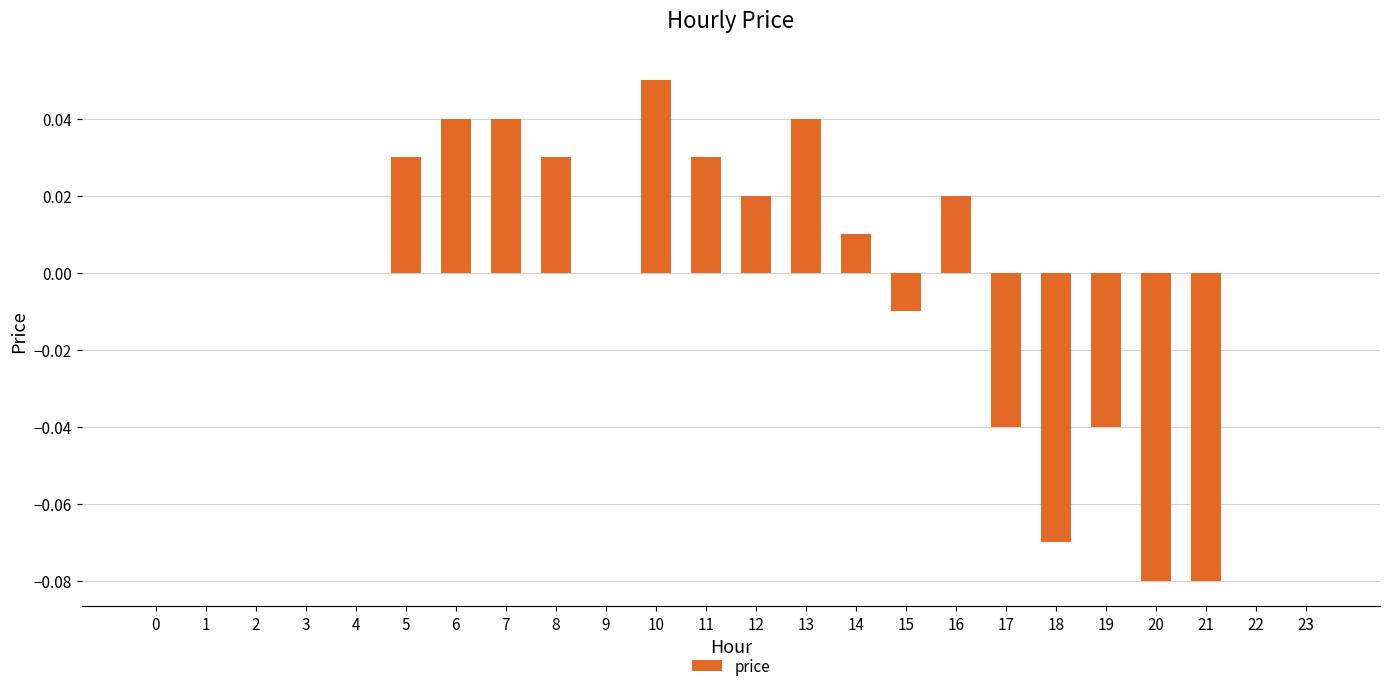

Which label corresponds to the largest value in the chart?

10